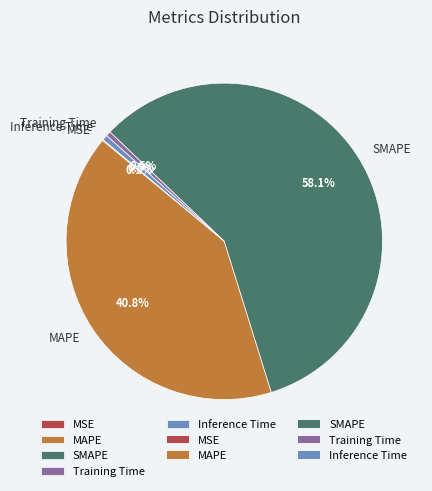

Is it true that MAPE is 41% of the pie?

True